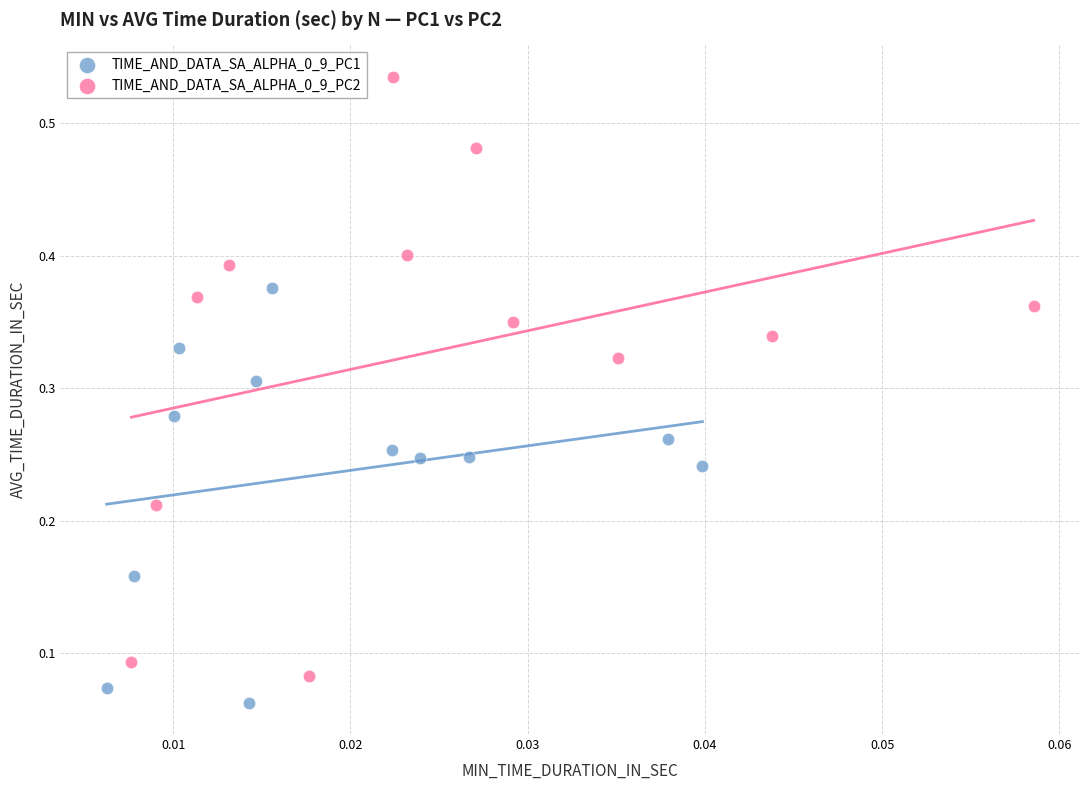

Which series has the largest Y range (max minus min)?

TIME_AND_DATA_SA_ALPHA_0_9_PC2